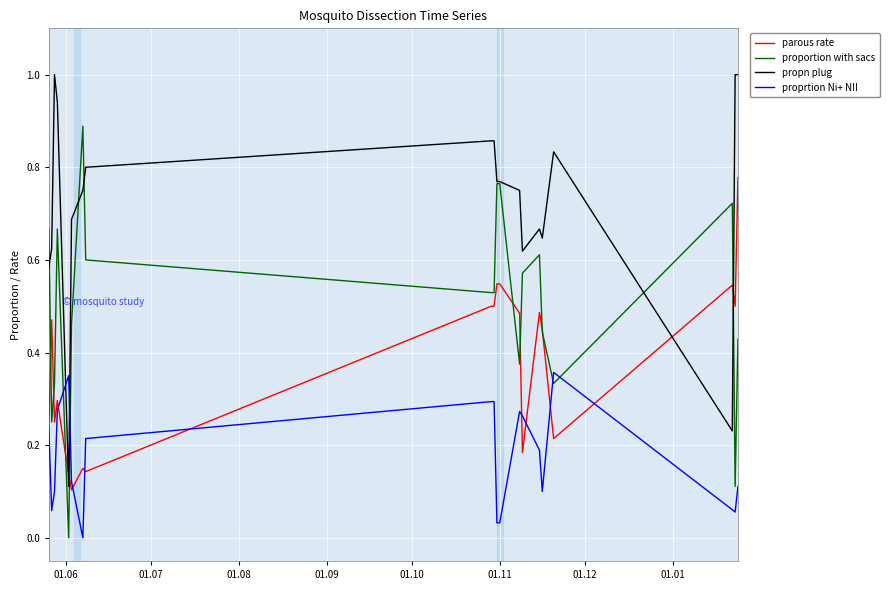

What is the greatest value displayed?

1.0